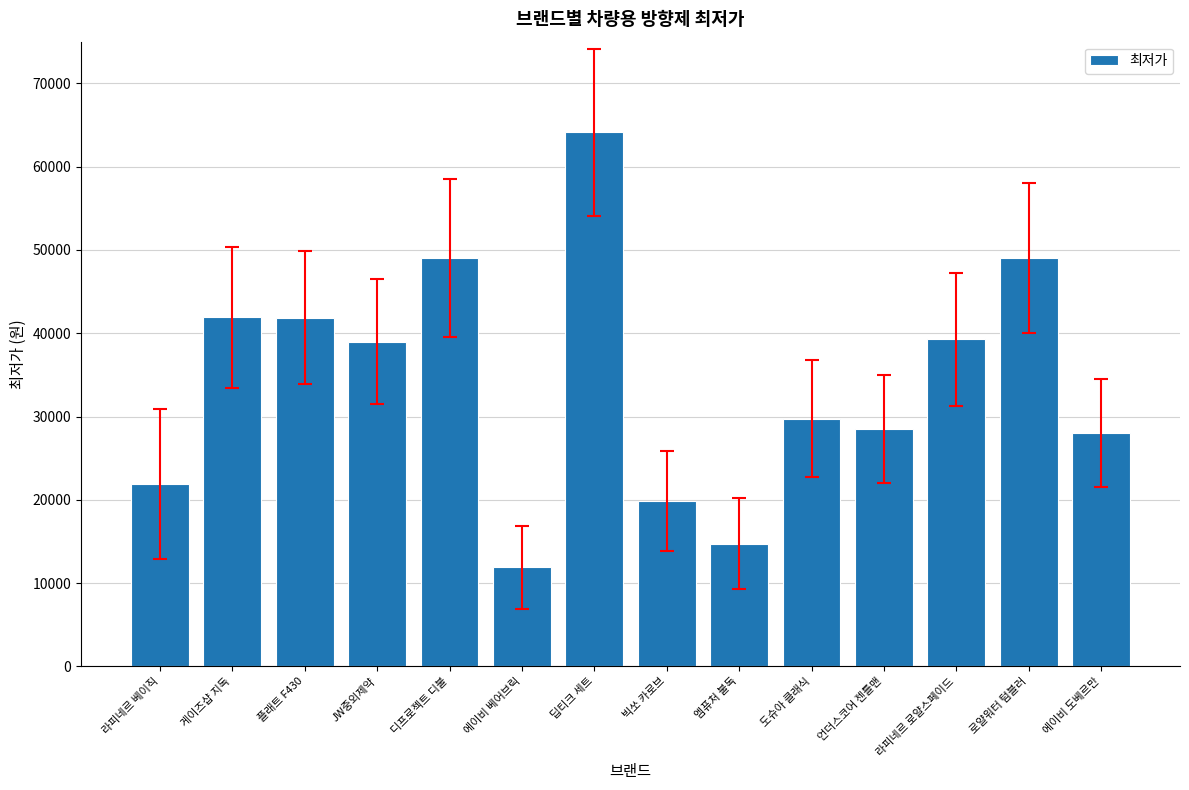

What is the smallest value displayed?

11900